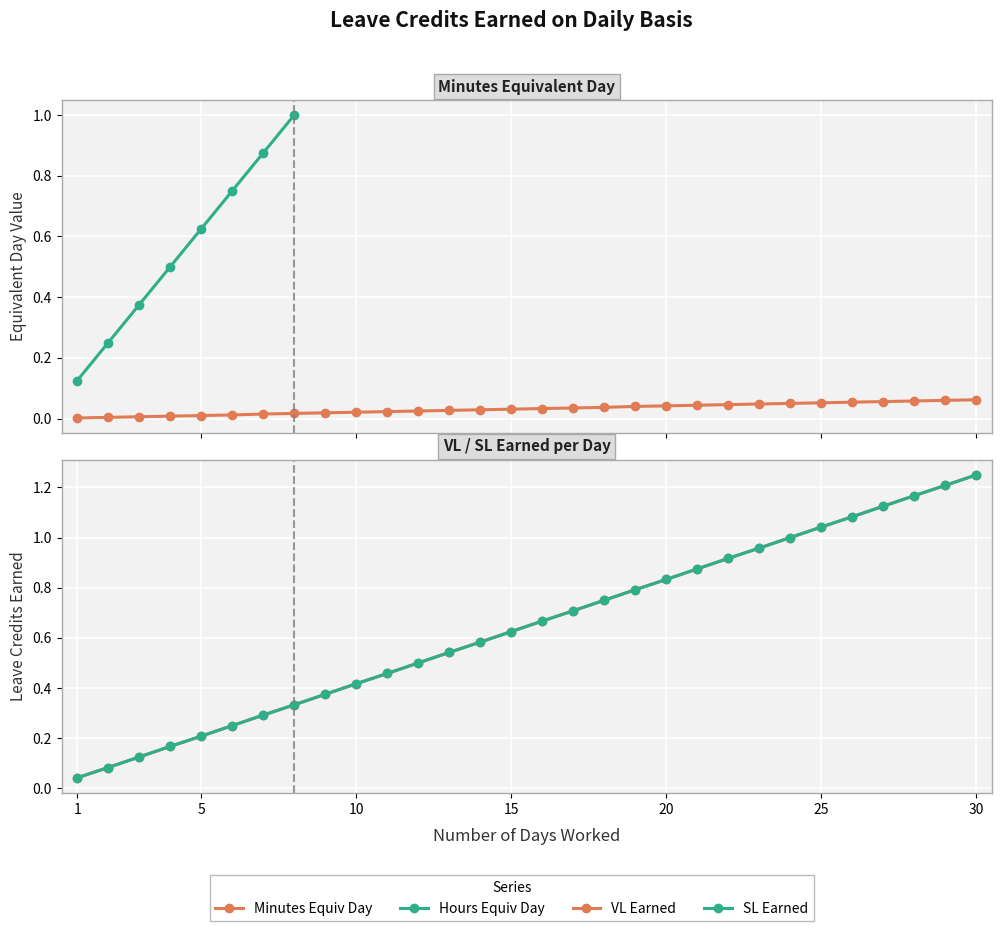

At which category is the sum across all series the highest?

30